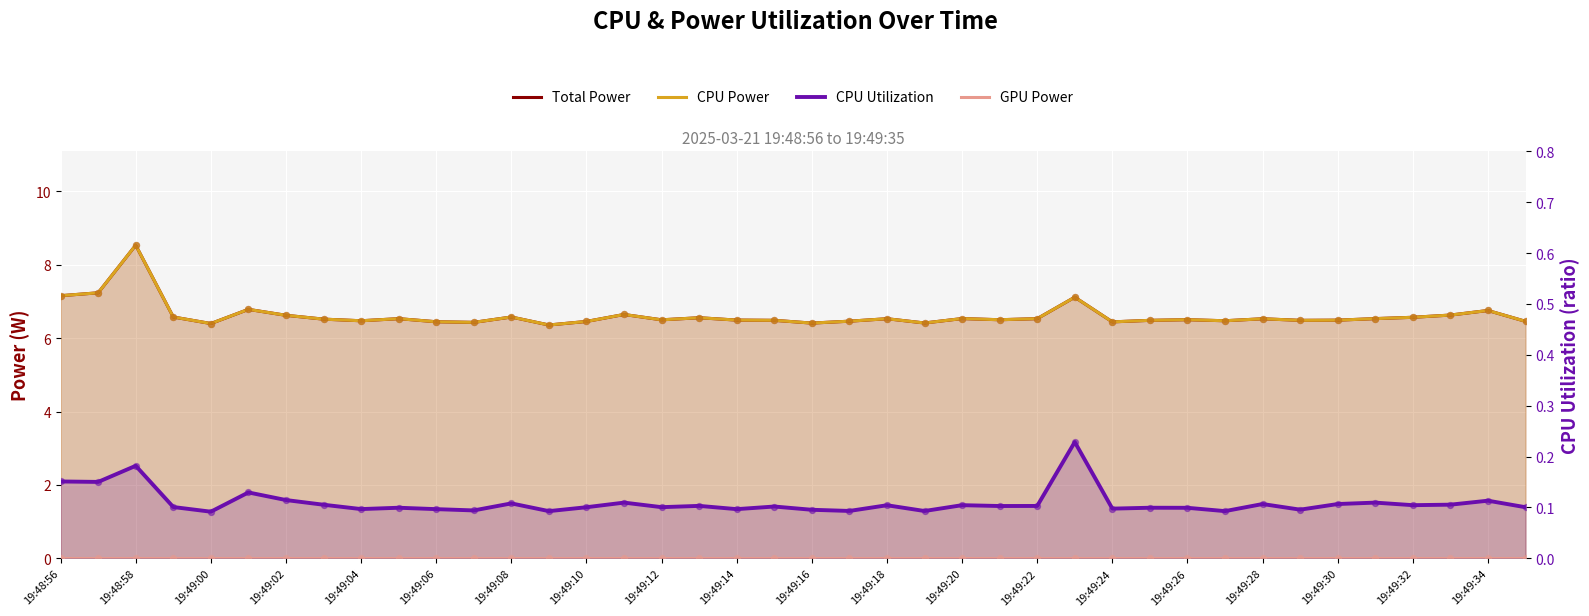

What is the total value across all series at 35?

13.2